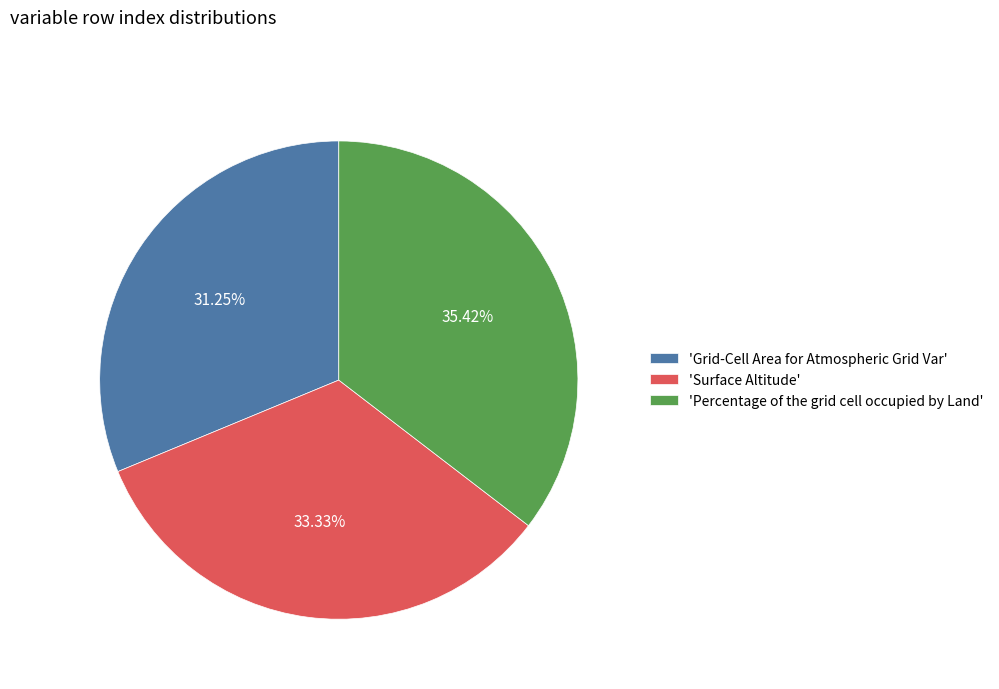

Does 'Grid-Cell Area for Atmospheric Grid Var' represent more than half of the total?

No